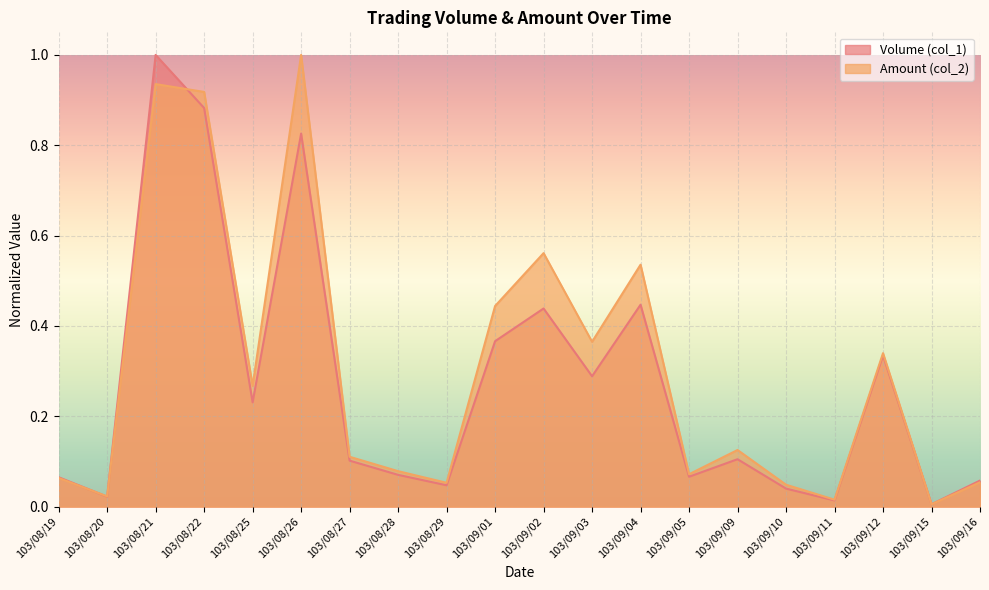

What are all the series names shown in the legend?

Volume (col_1), Amount (col_2)